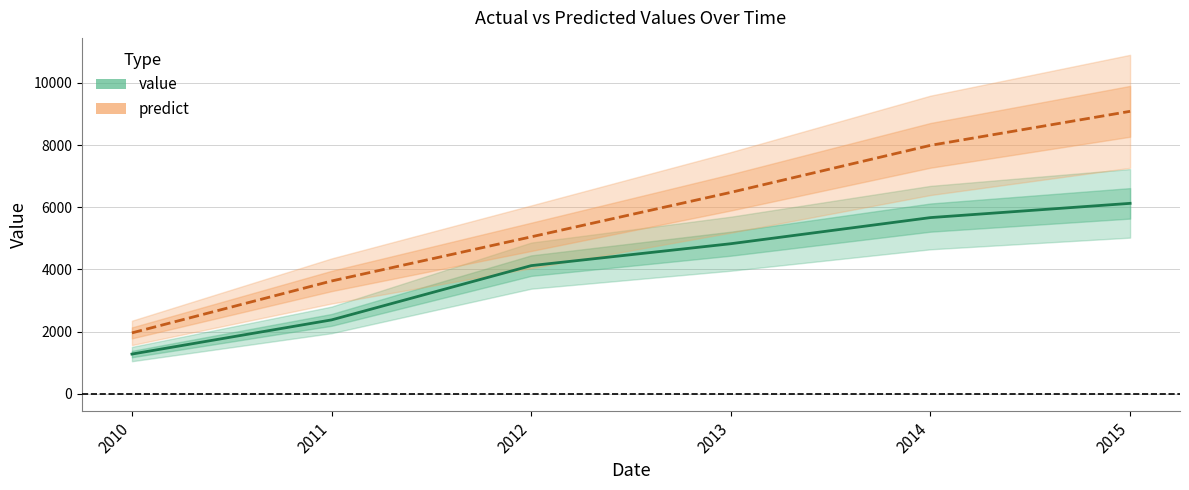

The value of value at 2010 is 2185.6. True or false?

False